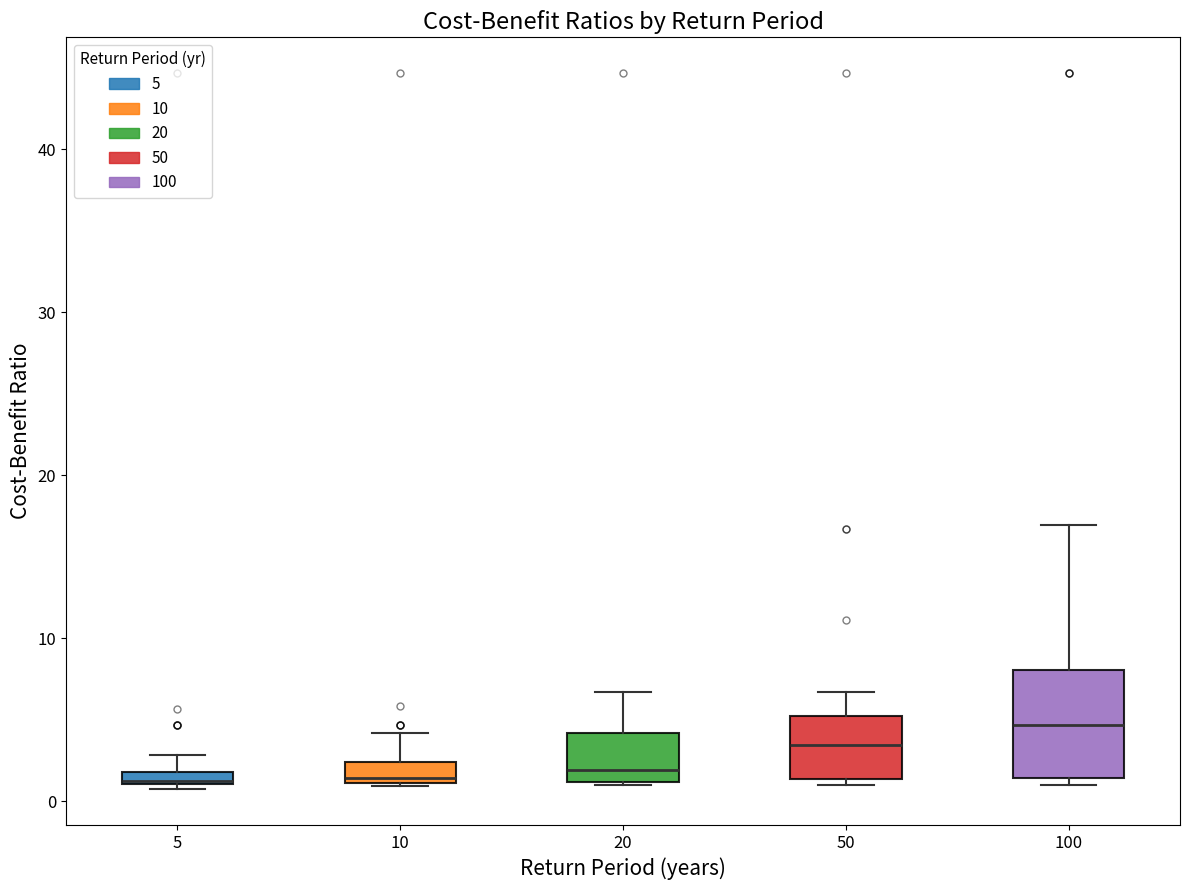

Where does the upper whisker of the box at x = 100 end on the y-axis? The values are not printed on the chart, so give them approximately, as read against the axis.

17